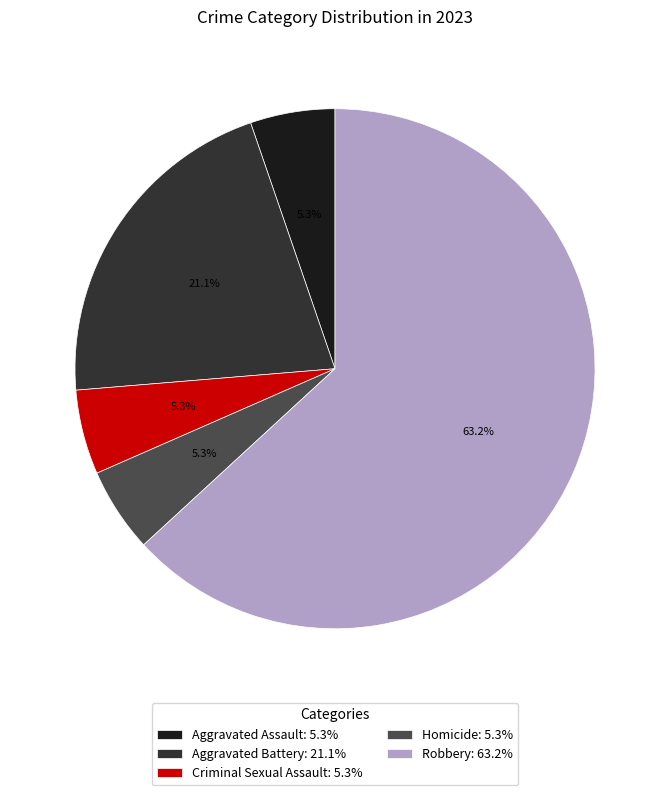

The Robbery slice represents 75% of the pie. True or false?

False